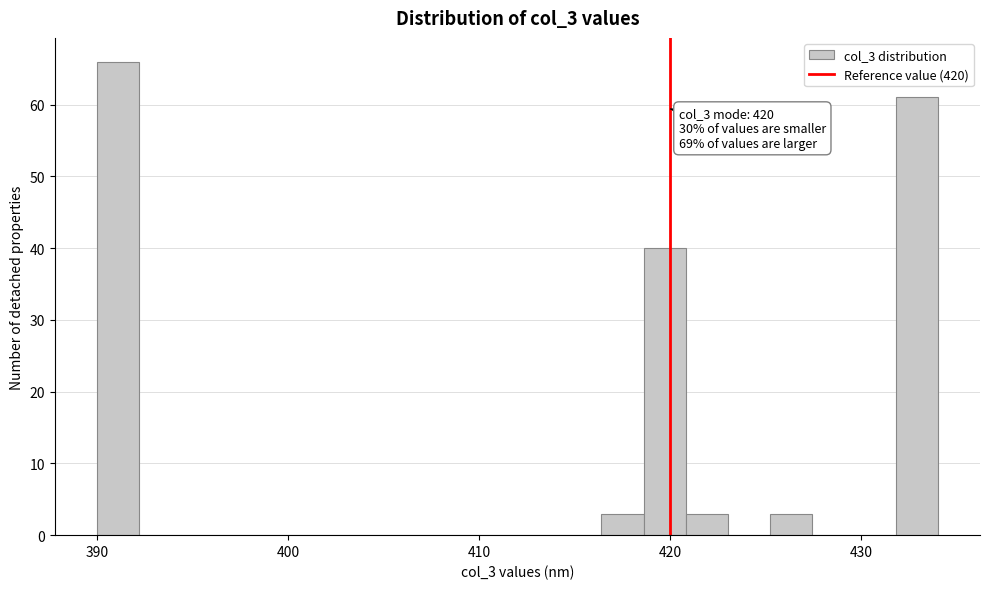

Around what value on the x-axis is the tallest bar? Give the approximate position of its centre, as read against the axis.

391